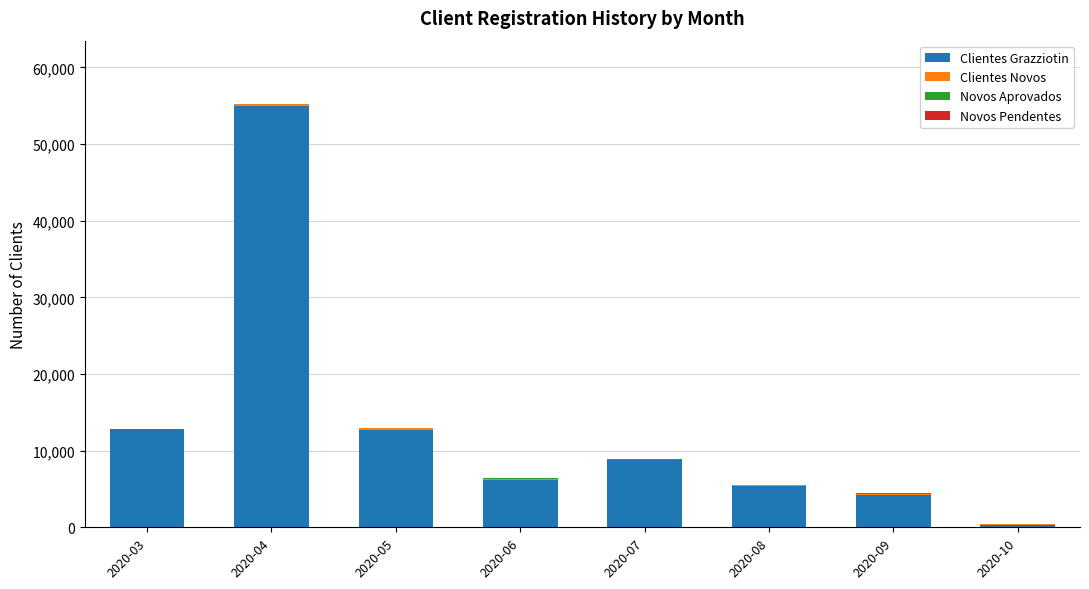

At which category is the sum across all series the highest?

2020-04